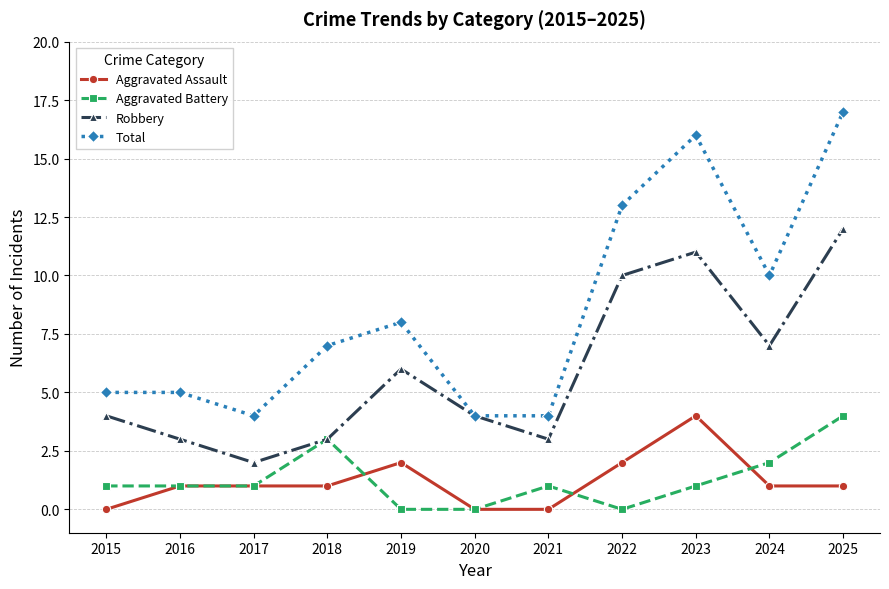

What is the difference between the maximum and minimum values in the Aggravated Battery series?

4